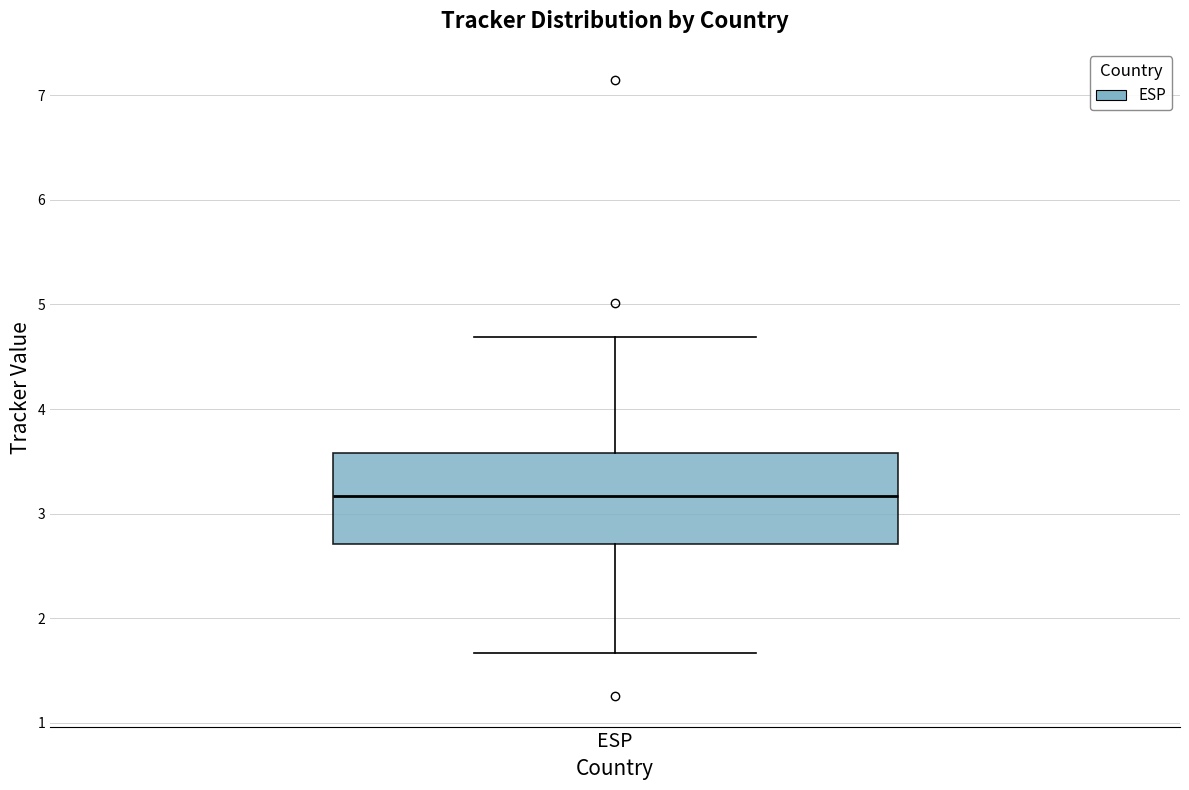

Where does the upper whisker of the box for ESP end on the y-axis? The values are not printed on the chart, so give them approximately, as read against the axis.

4.7